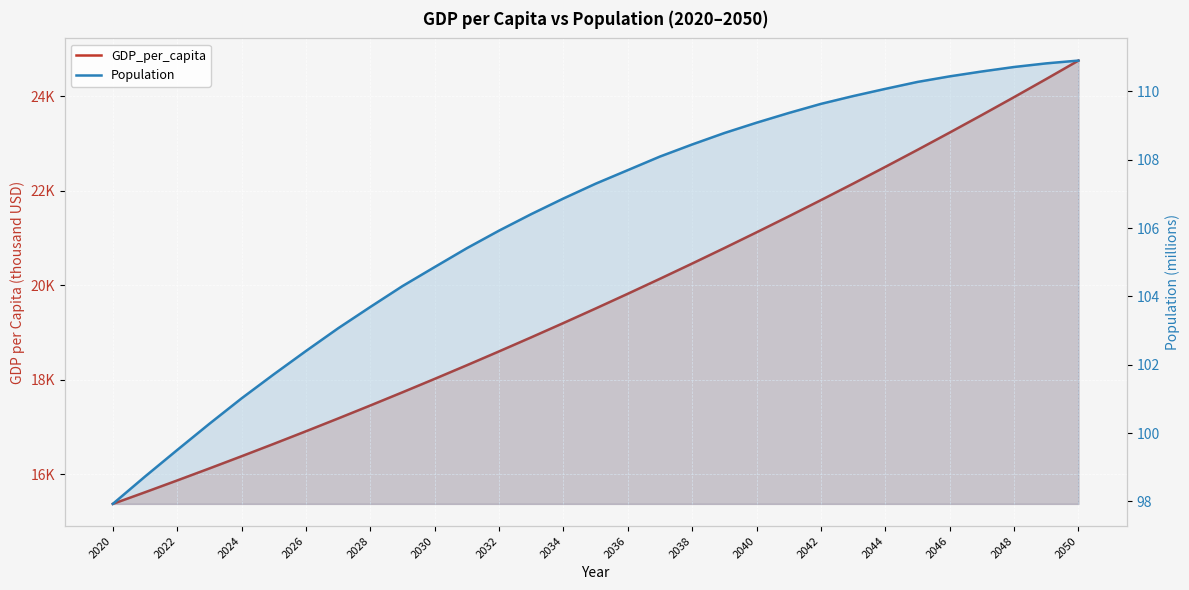

True or false: GDP_per_capita and Population intersect in this chart.

False